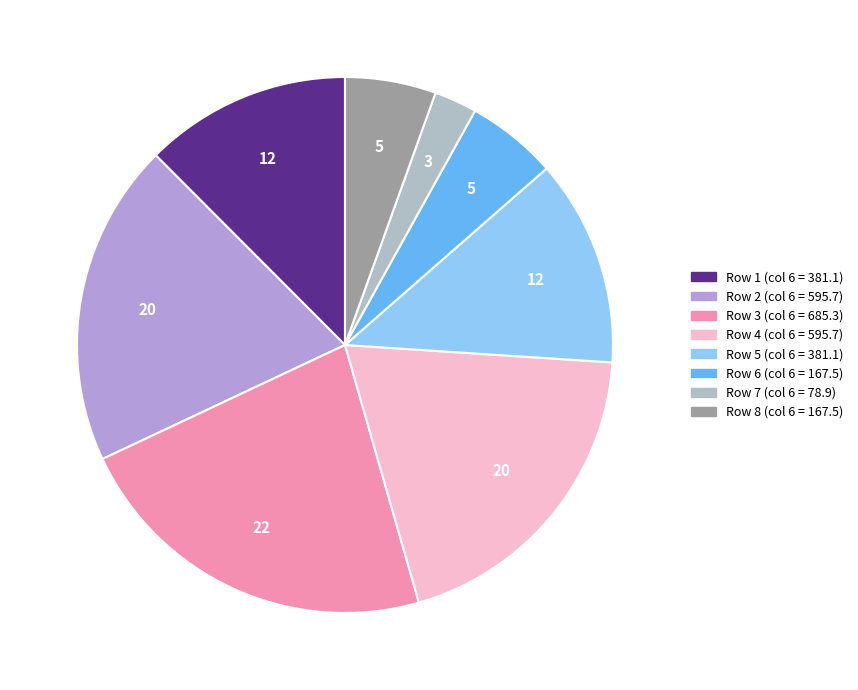

Is there a majority slice in this chart?

No